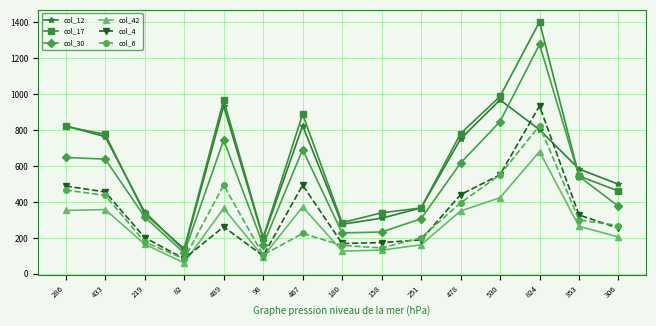

True or false: col_42 and col_17 intersect in this chart.

False